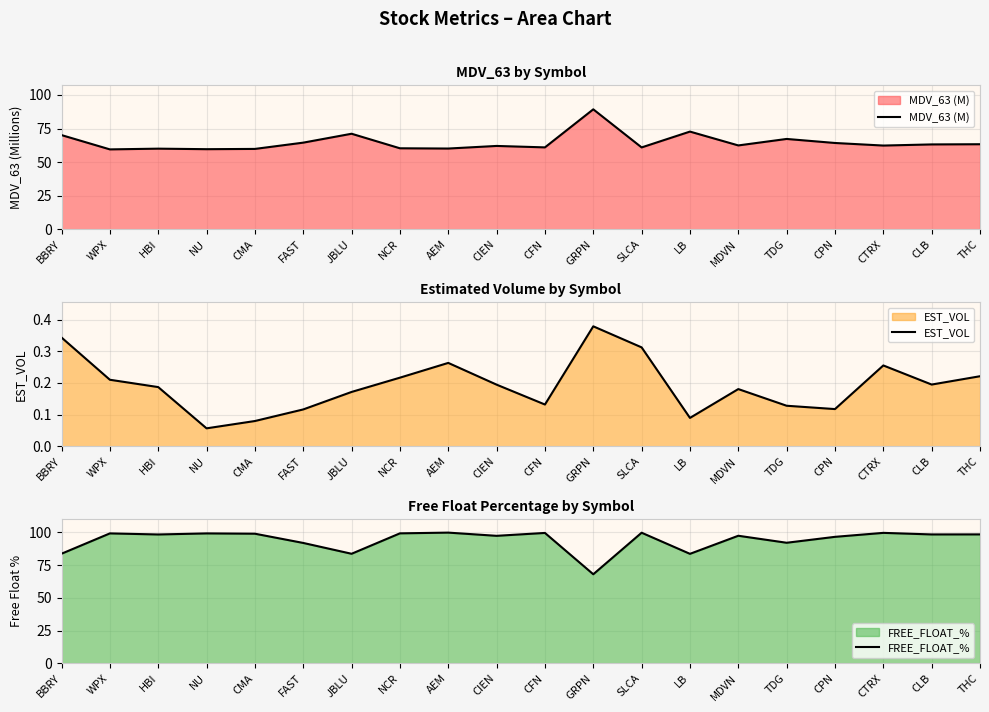

In MDV_63 (M), how many points are higher than both neighbors (excluding endpoints)?

6